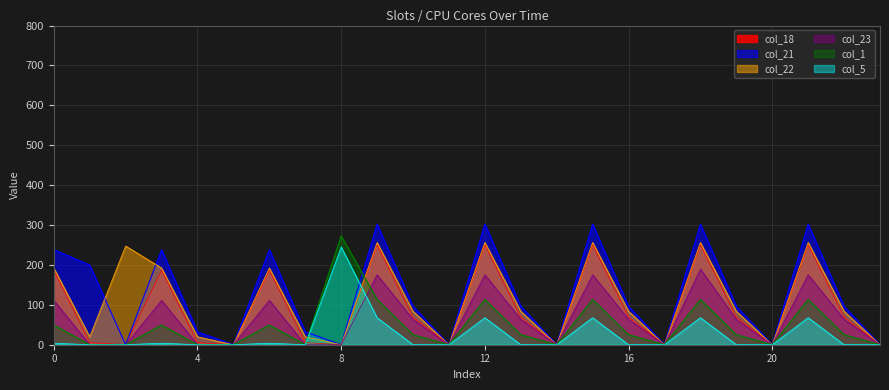

What is the value of the col_21 point at the 7th from the left?

238.4